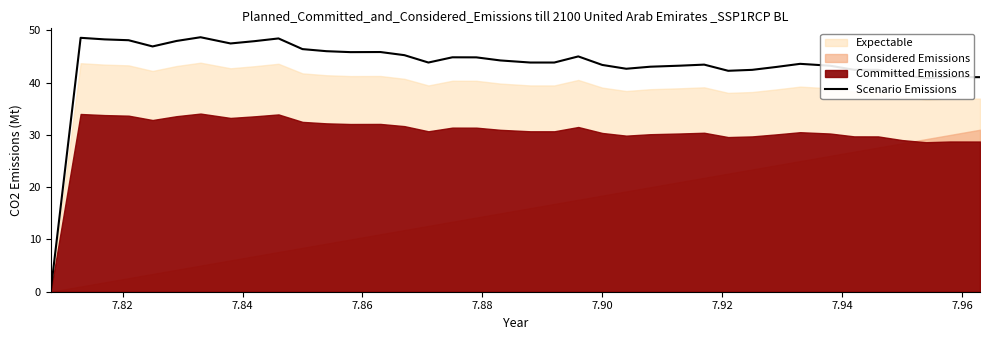

What is the highest value of the Scenario Emissions series?

48.7